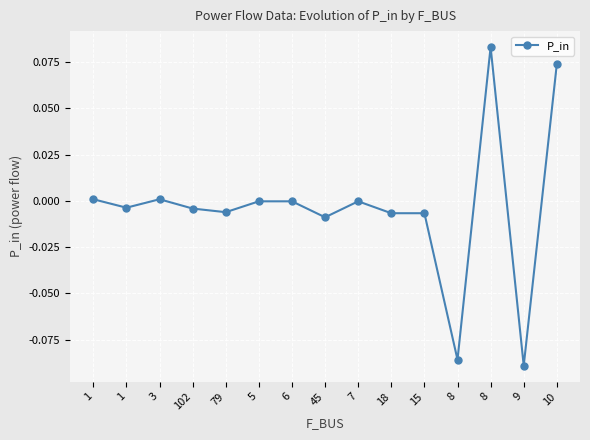

The value at 8 is 0.1. True or false?

True